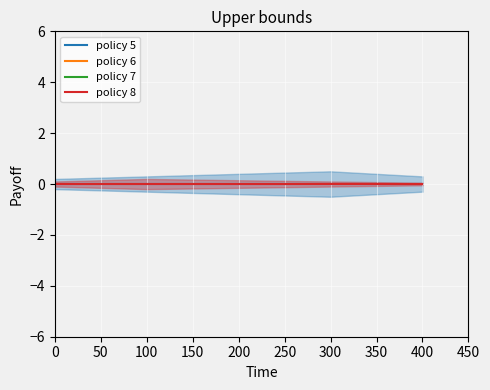

Which series changed the most between 300 and 400?

policy 5